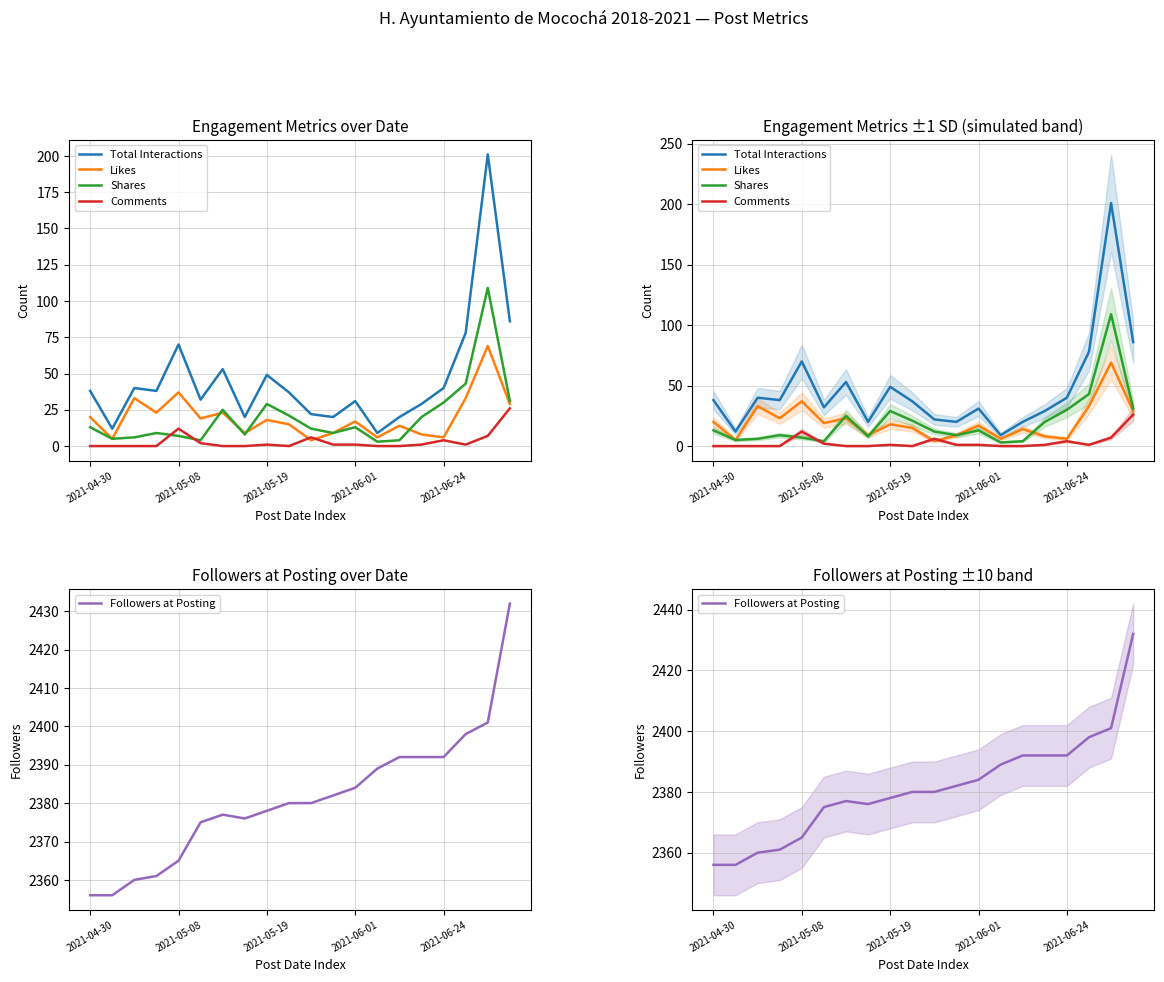

True or false: Comments has more than 2 points higher than both neighbors.

True